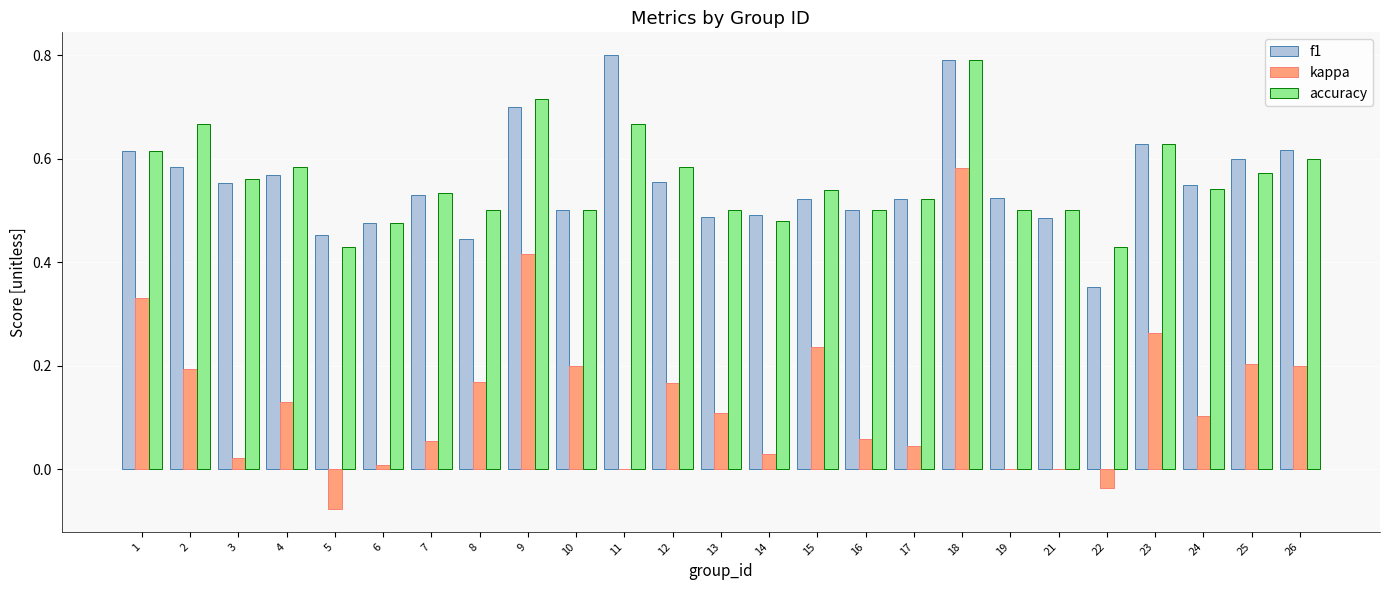

True or false: accuracy has a value of 0.6 at 3.

True